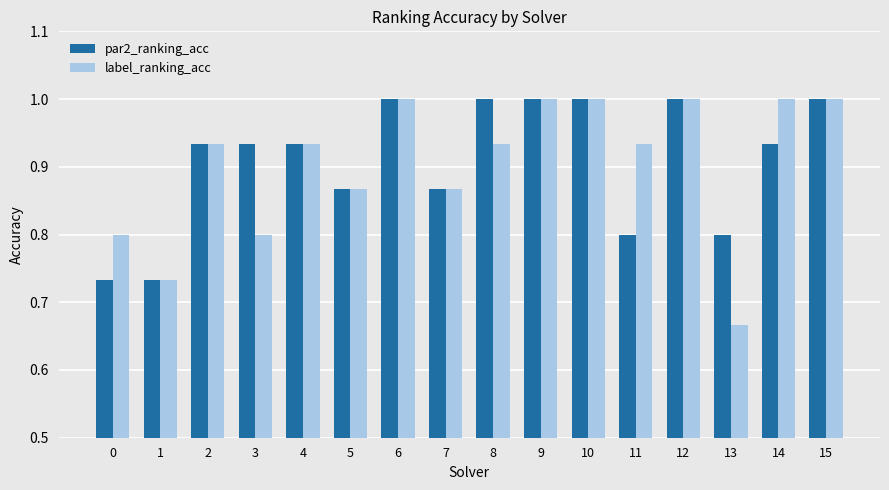

What is the difference between the second highest and minimum values in the label_ranking_acc series?

0.3